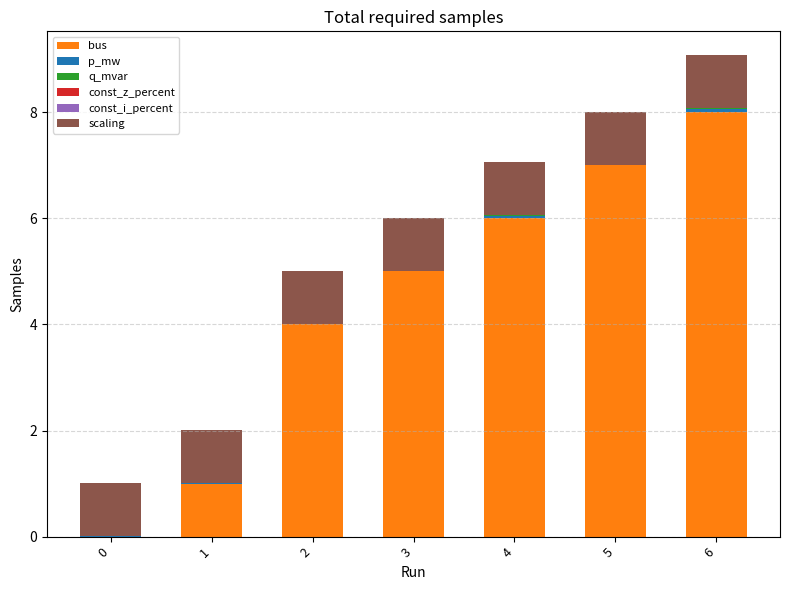

Does the chart contain stacked bars?

Yes